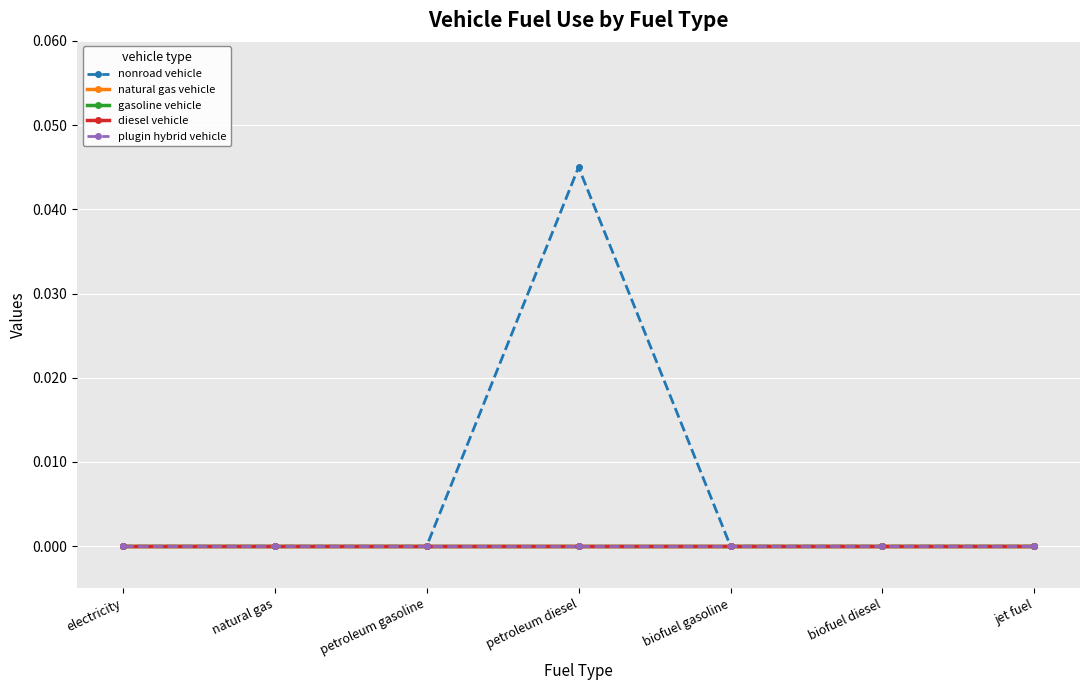

True or false: nonroad vehicle has a value of 0.0 at petroleum diesel.

True